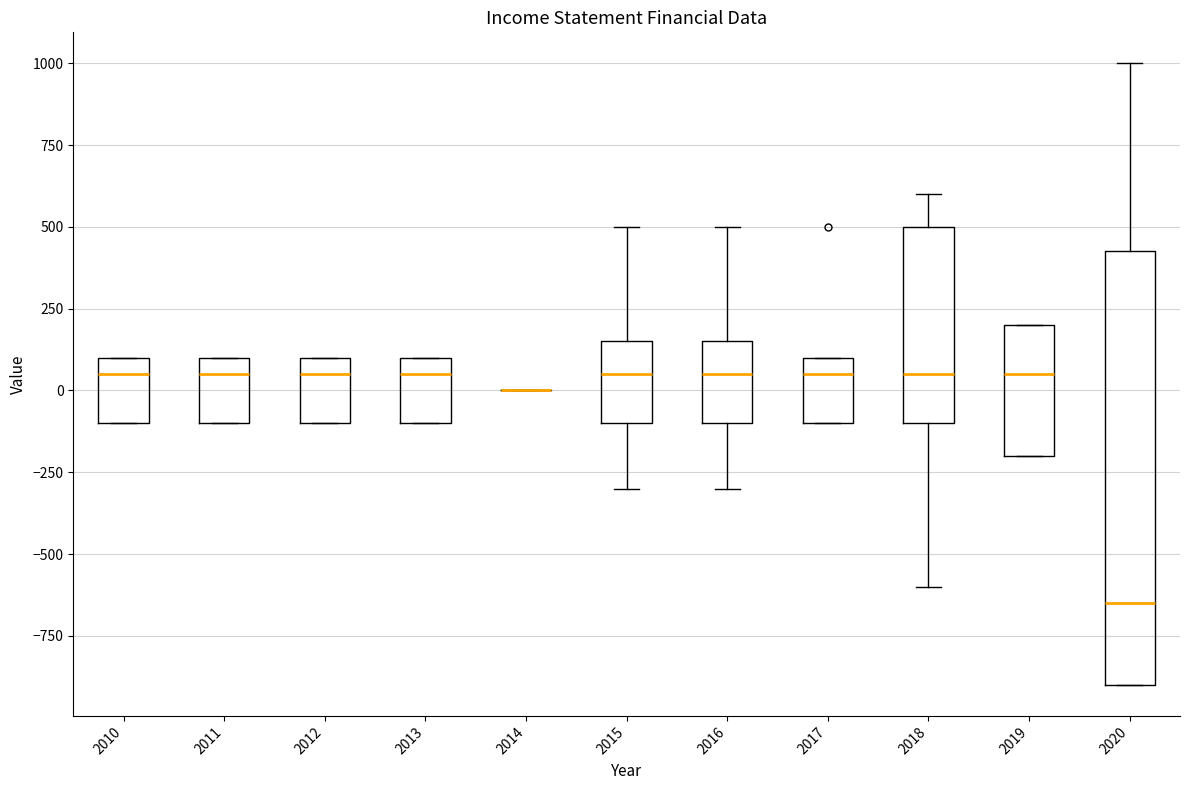

Reading left to right, transcribe this box plot: for each box, give where its median line is, the range the box spans, and where its two whiskers end, as read against the y-axis. The values are not printed on the chart, so give them approximately, as read against the axis.

2010: median 50, box -100 to 100, whiskers -100 to 100
2011: median 50, box -100 to 100, whiskers -100 to 100
2012: median 50, box -100 to 100, whiskers -100 to 100
2013: median 50, box -100 to 100, whiskers -100 to 100
2014: box collapsed to a line at 0, whiskers 0 to 0
2015: median 50, box -100 to 150, whiskers -300 to 500
2016: median 50, box -100 to 150, whiskers -300 to 500
2017: median 50, box -100 to 100, whiskers -100 to 100
2018: median 50, box -100 to 500, whiskers -600 to 600
2019: median 50, box -200 to 200, whiskers -200 to 200
2020: median -650, box -900 to 450, whiskers -900 to 1000